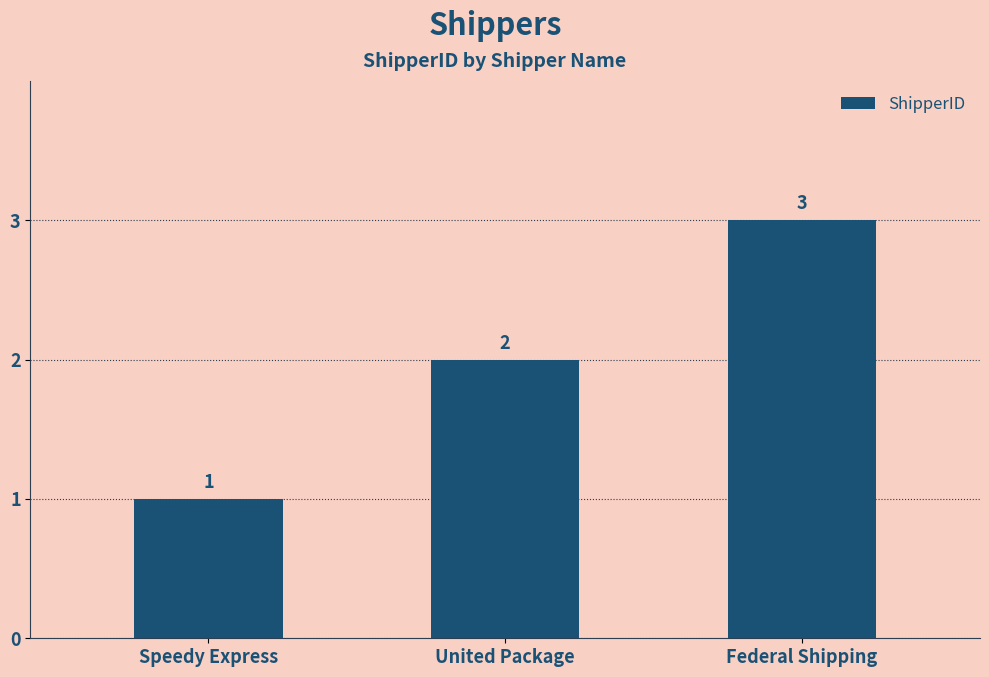

Read the value at Federal Shipping.

3